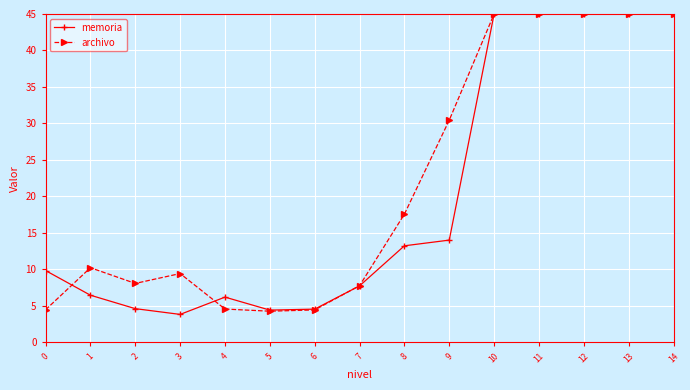

Is the value of memoria at 5 greater than the value of archivo at 2?

No